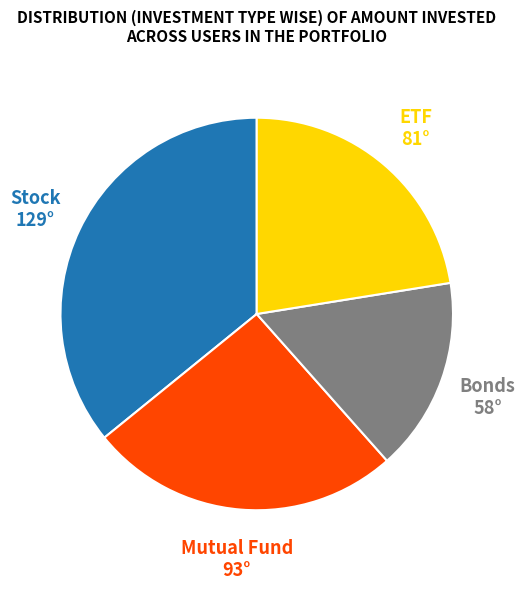

True or false: Mutual Fund accounts for 14% of the total.

False